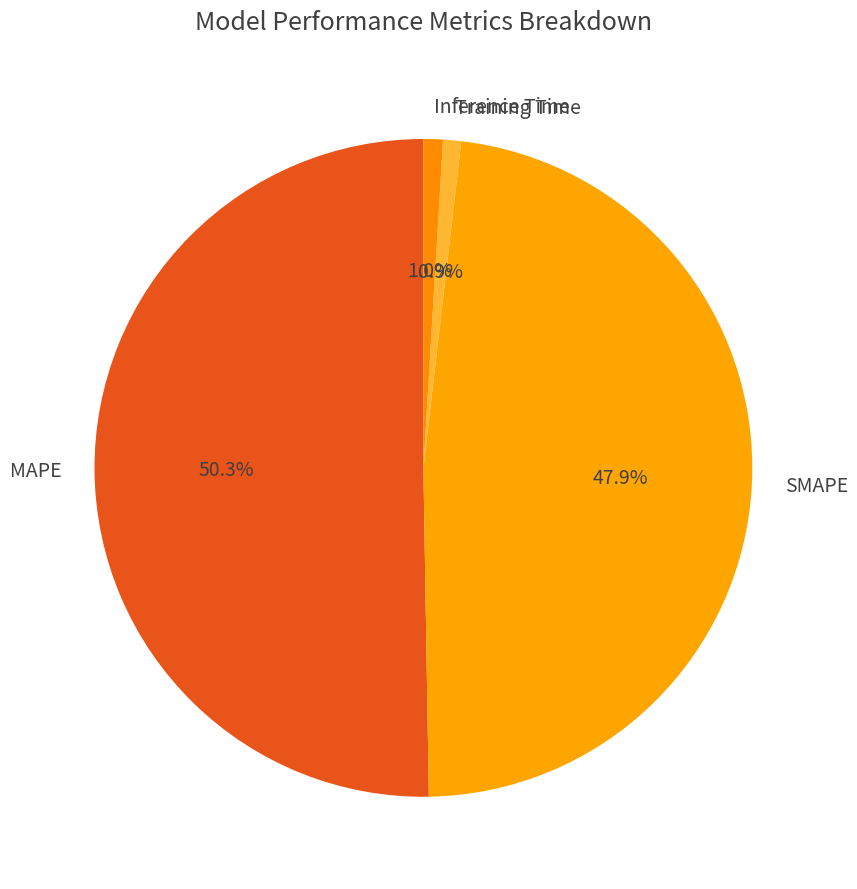

What is the largest slice in the pie chart?

MAPE